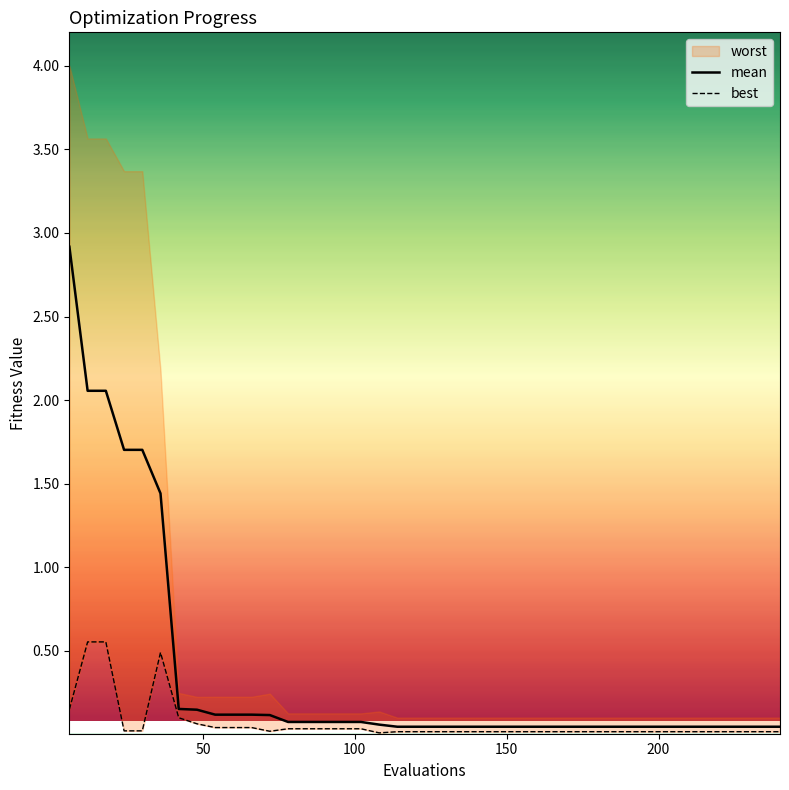

What is the highest value of the mean series?

2.9